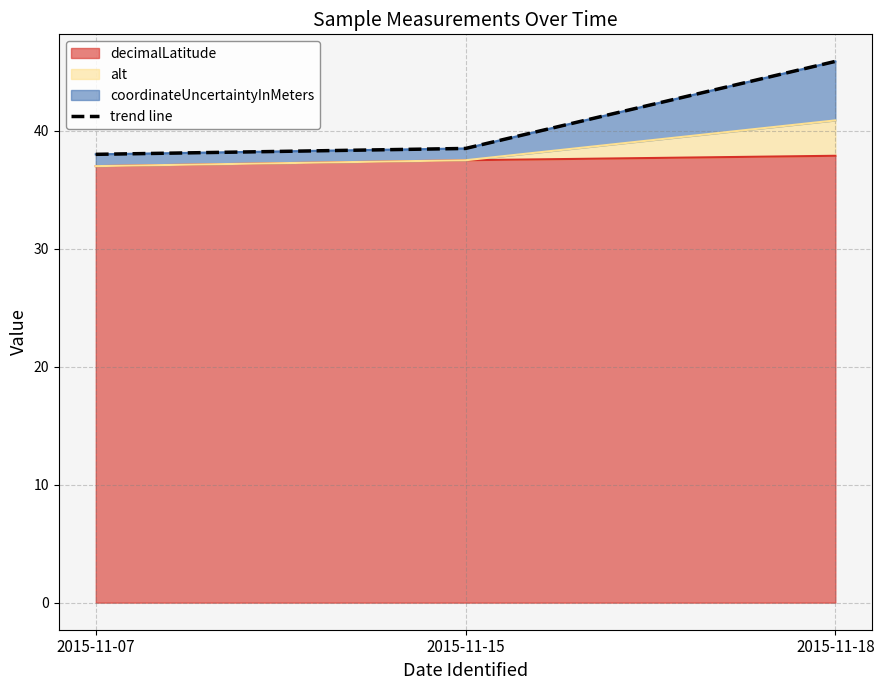

What is the greatest value displayed?

45.9